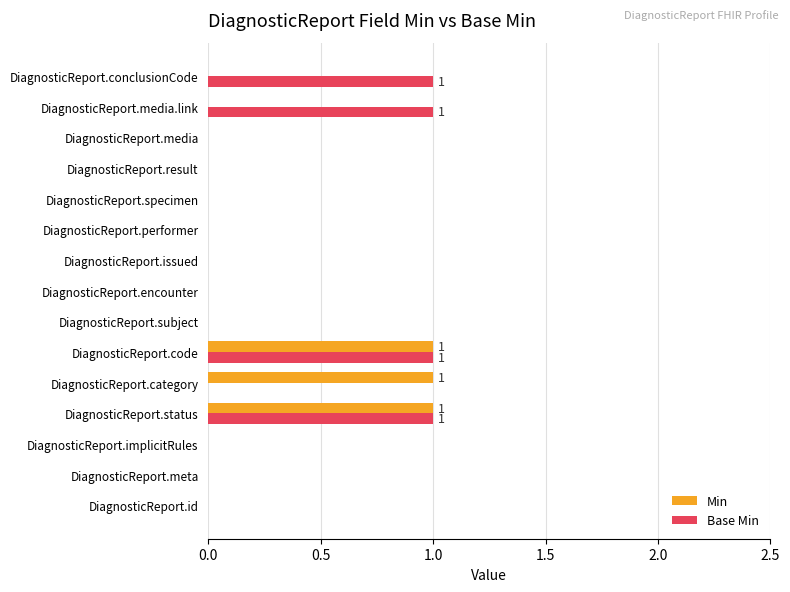

What is the sum of all Min values?

3